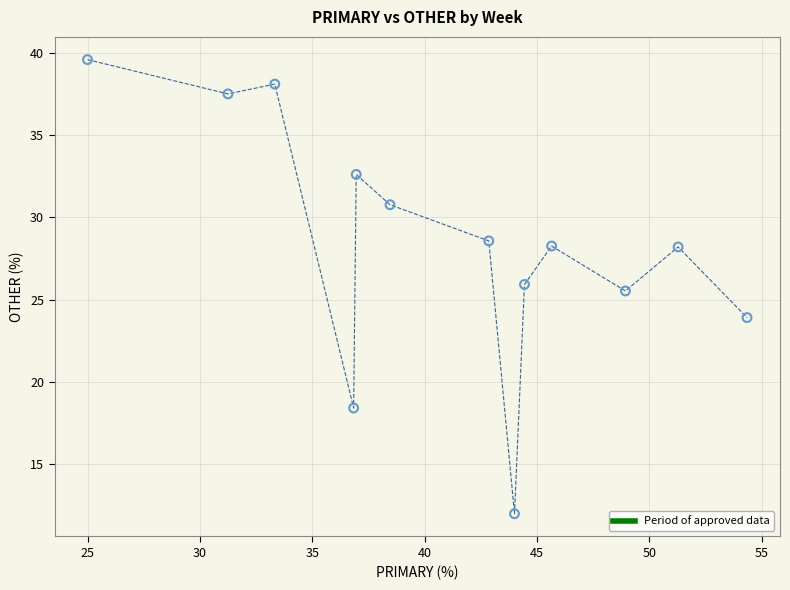

What Y value in the scatter plot is closest to 25?

25.5